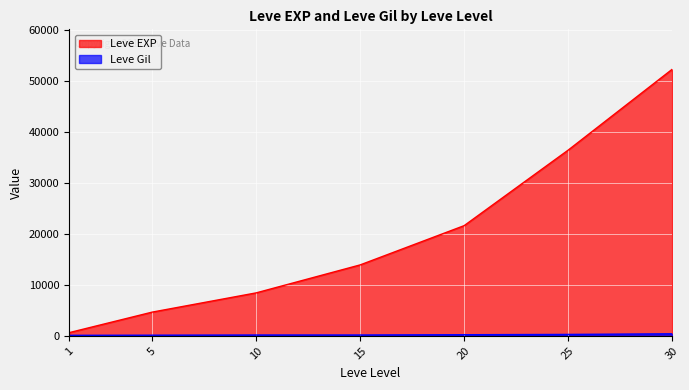

True or false: Leve EXP and Leve Gil cross at least once.

False